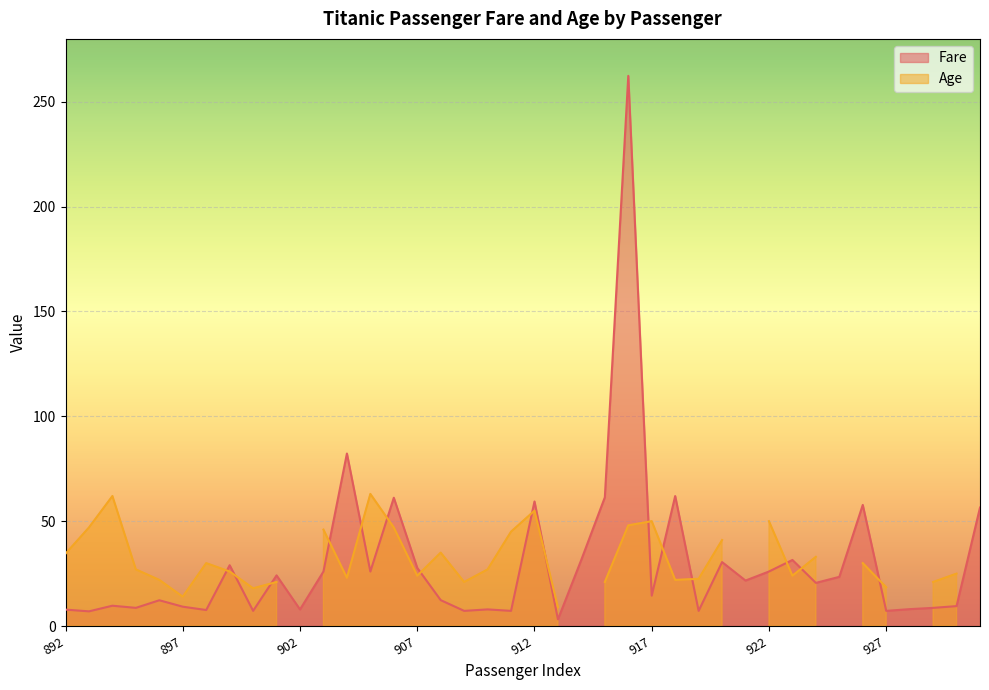

How many interior local valleys (lower than both neighbors) does the data have?

14